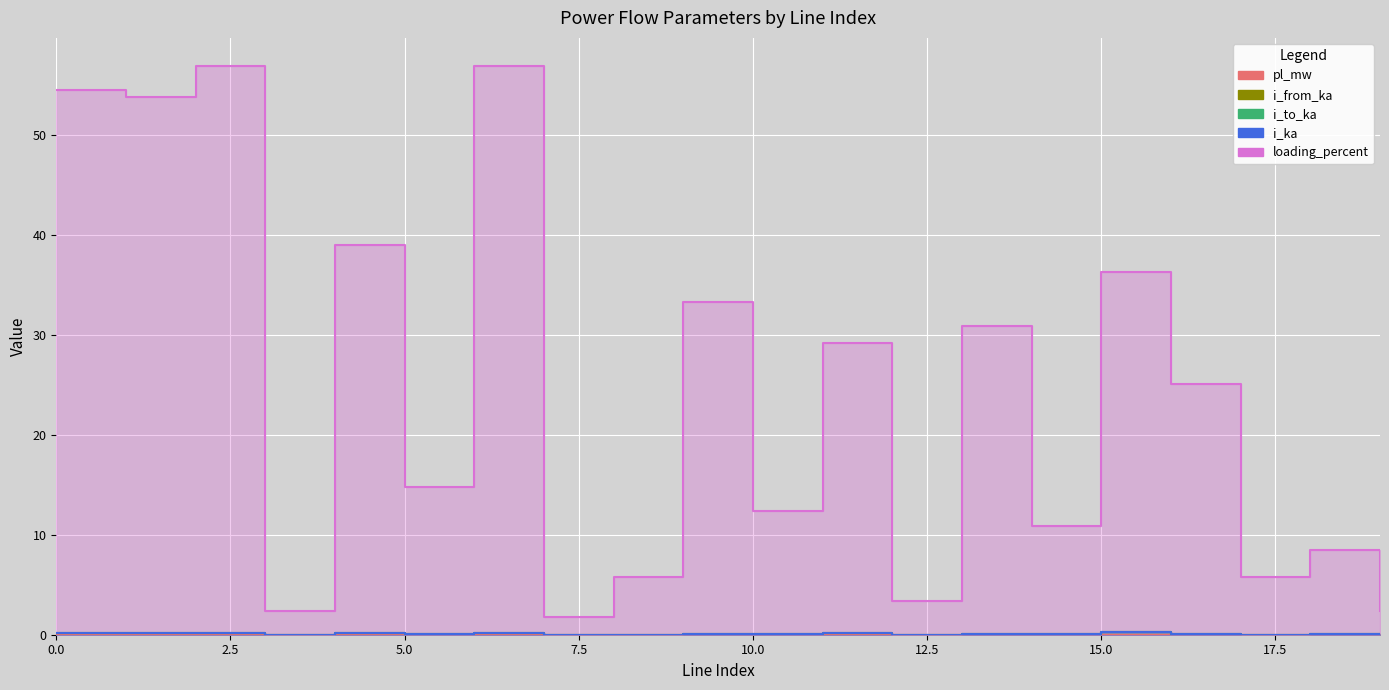

Between 6 and 17, which series saw the biggest shift?

loading_percent